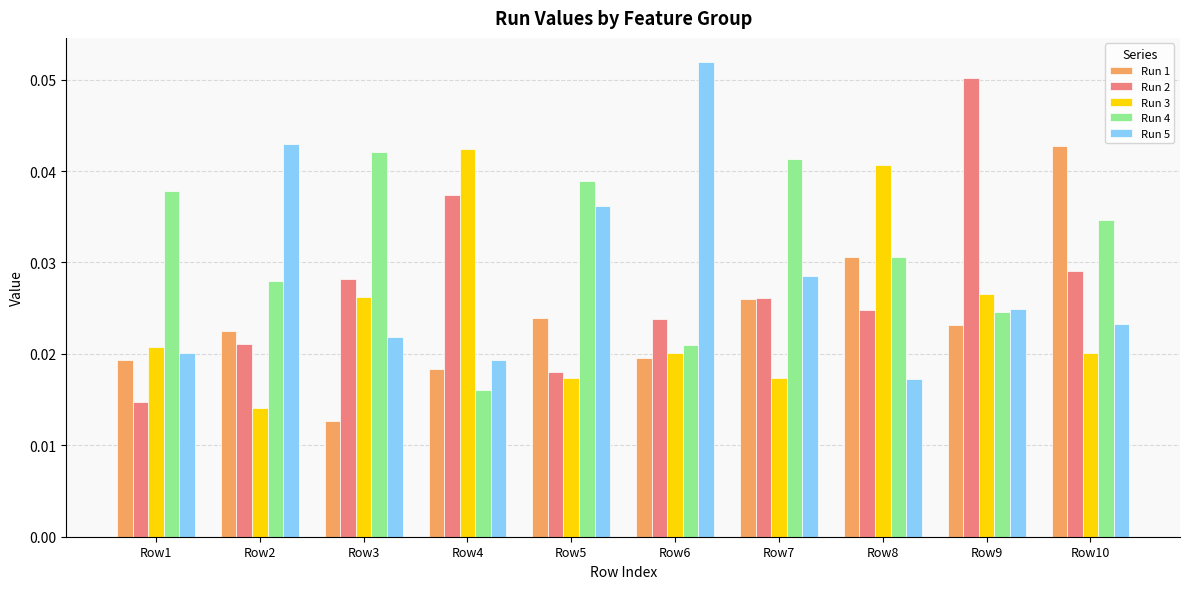

What is the sum of all Run 2 values?

0.3